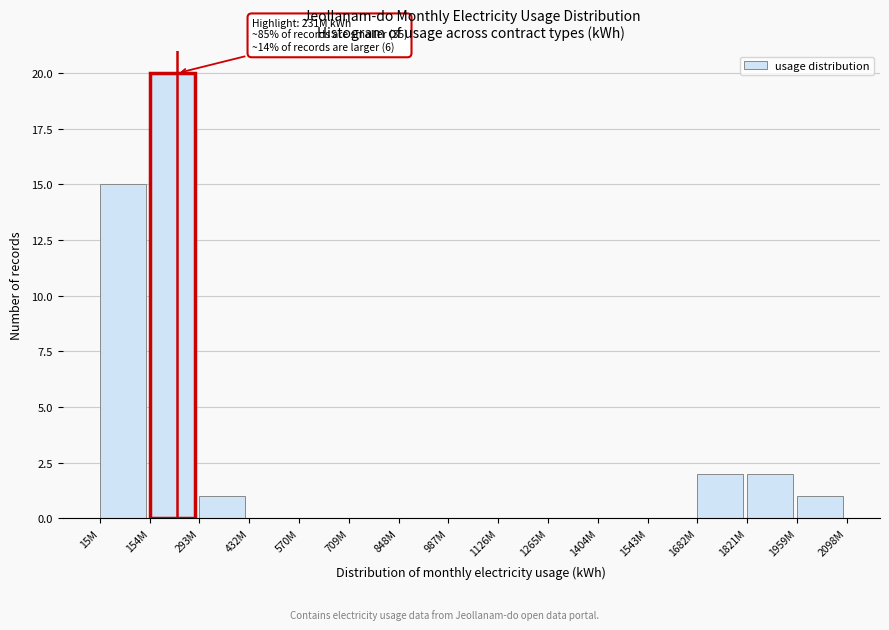

Reading right to left, extract all data points from this chart.

1959M=1	1821M=2	1682M=2	1543M=0	1404M=0	1265M=0	1126M=0	987M=0	848M=0	709M=0	570M=0	432M=0	293M=1	154M=20	15M=15